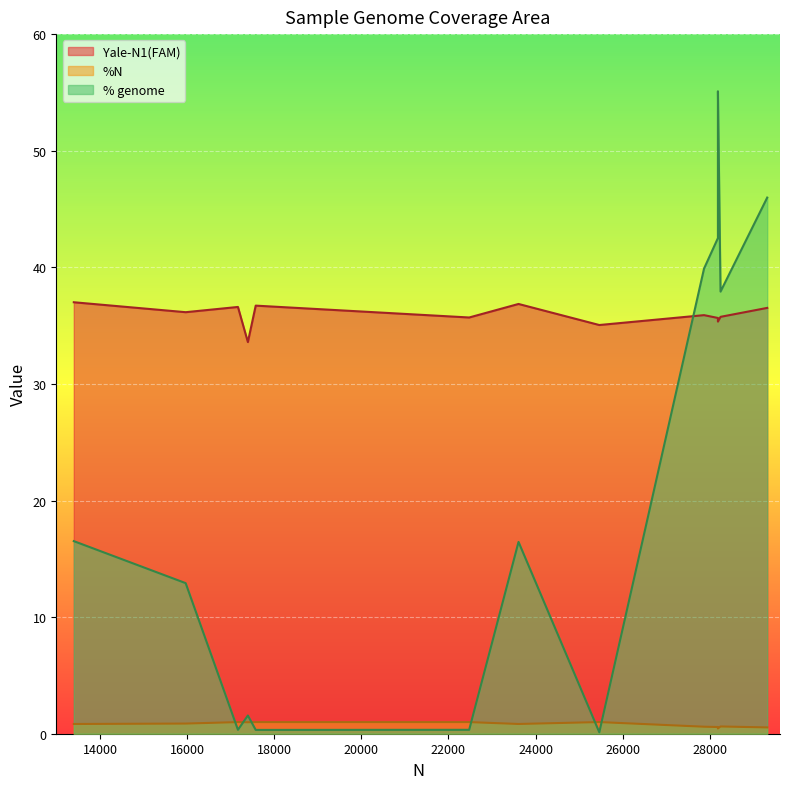

The value of %N at Yale-7098 is 0.4. True or false?

False